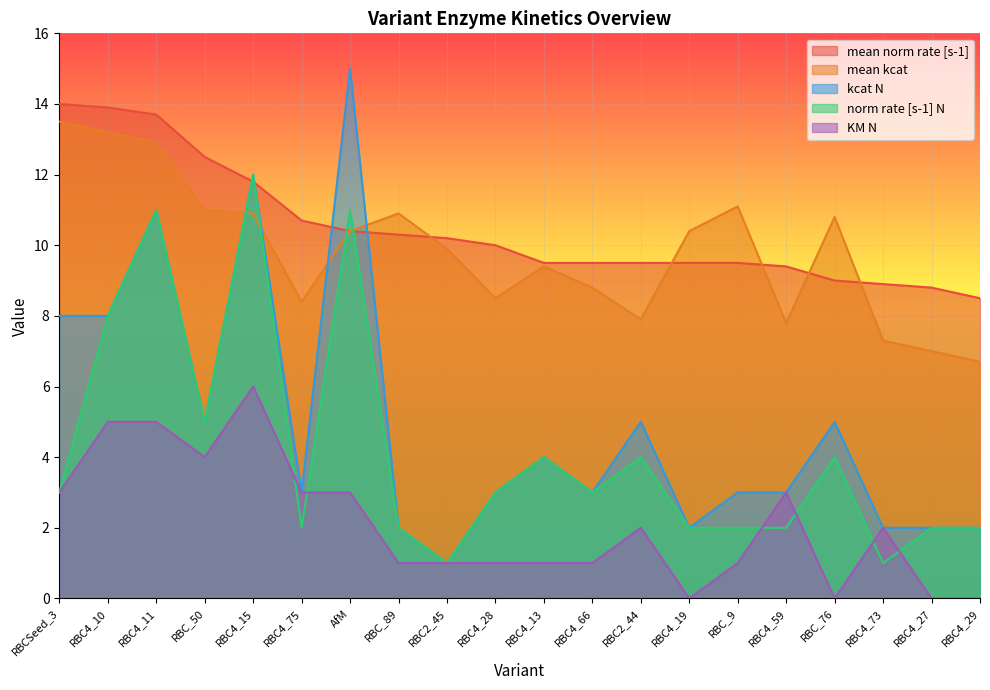

What are all the series names shown in the legend?

mean norm rate [s-1], mean kcat, kcat N, norm rate [s-1] N, KM N